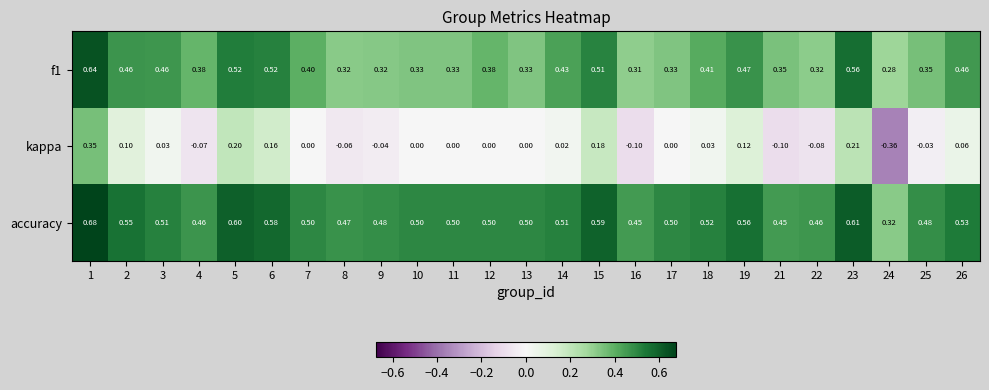

Which series has the widest spread of values?

kappa